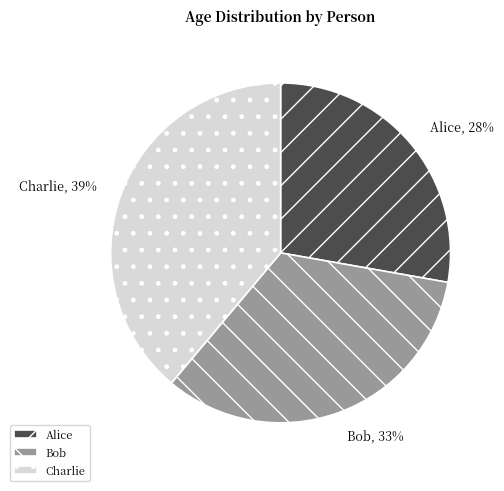

What percentage is the Alice slice, to the nearest percent?

28%